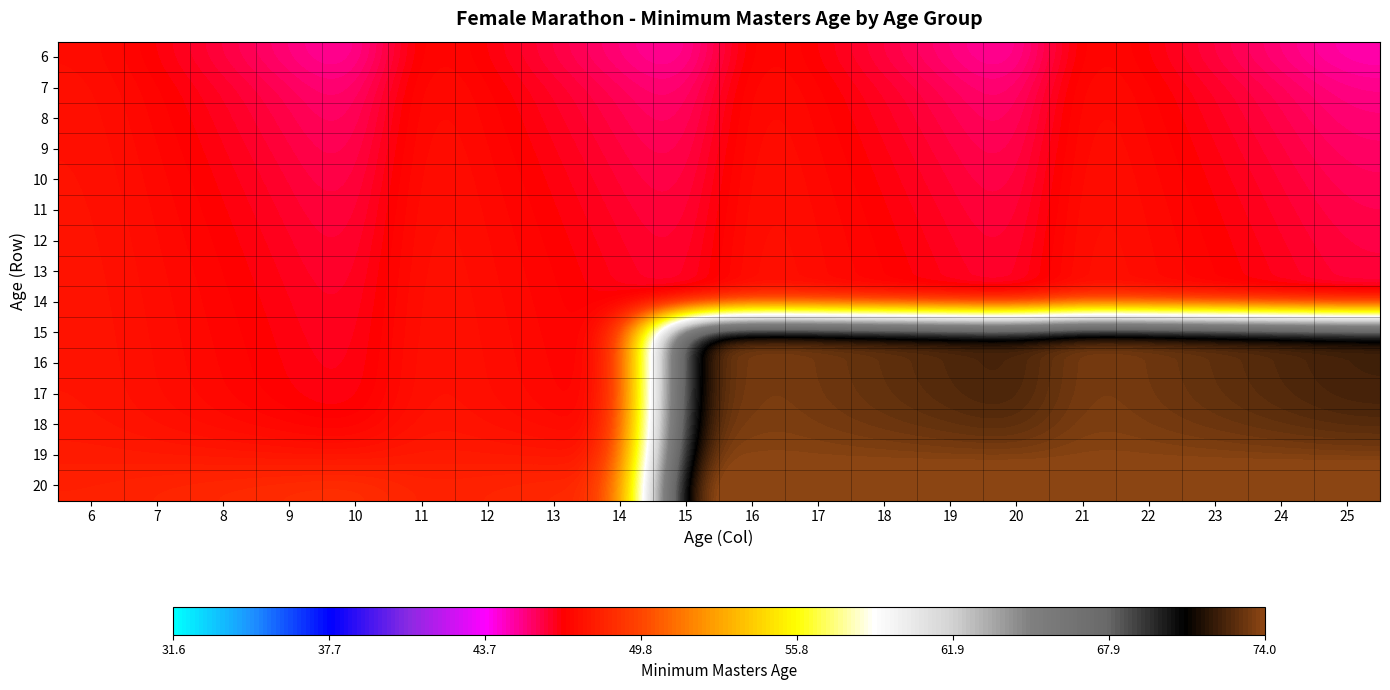

What is the total value across all series at 25?

848.4